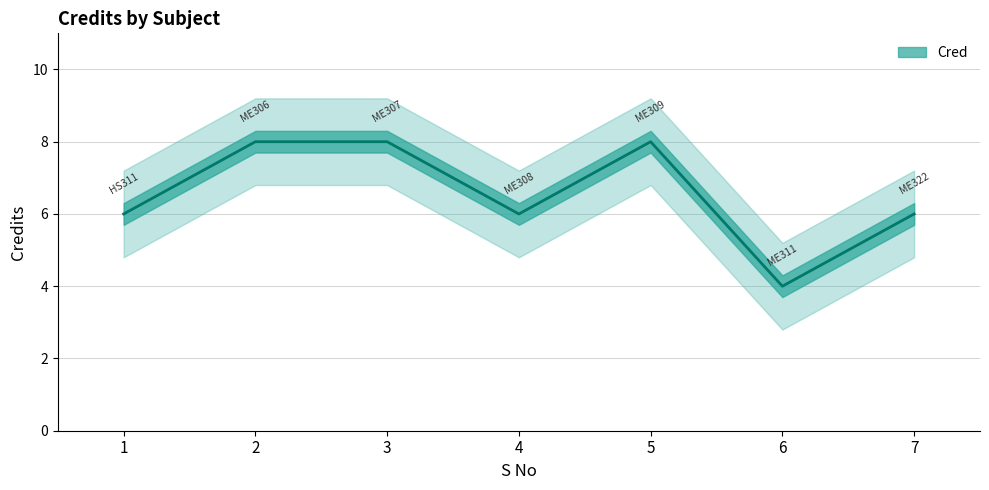

What is the value of the 5th point from the left?

8